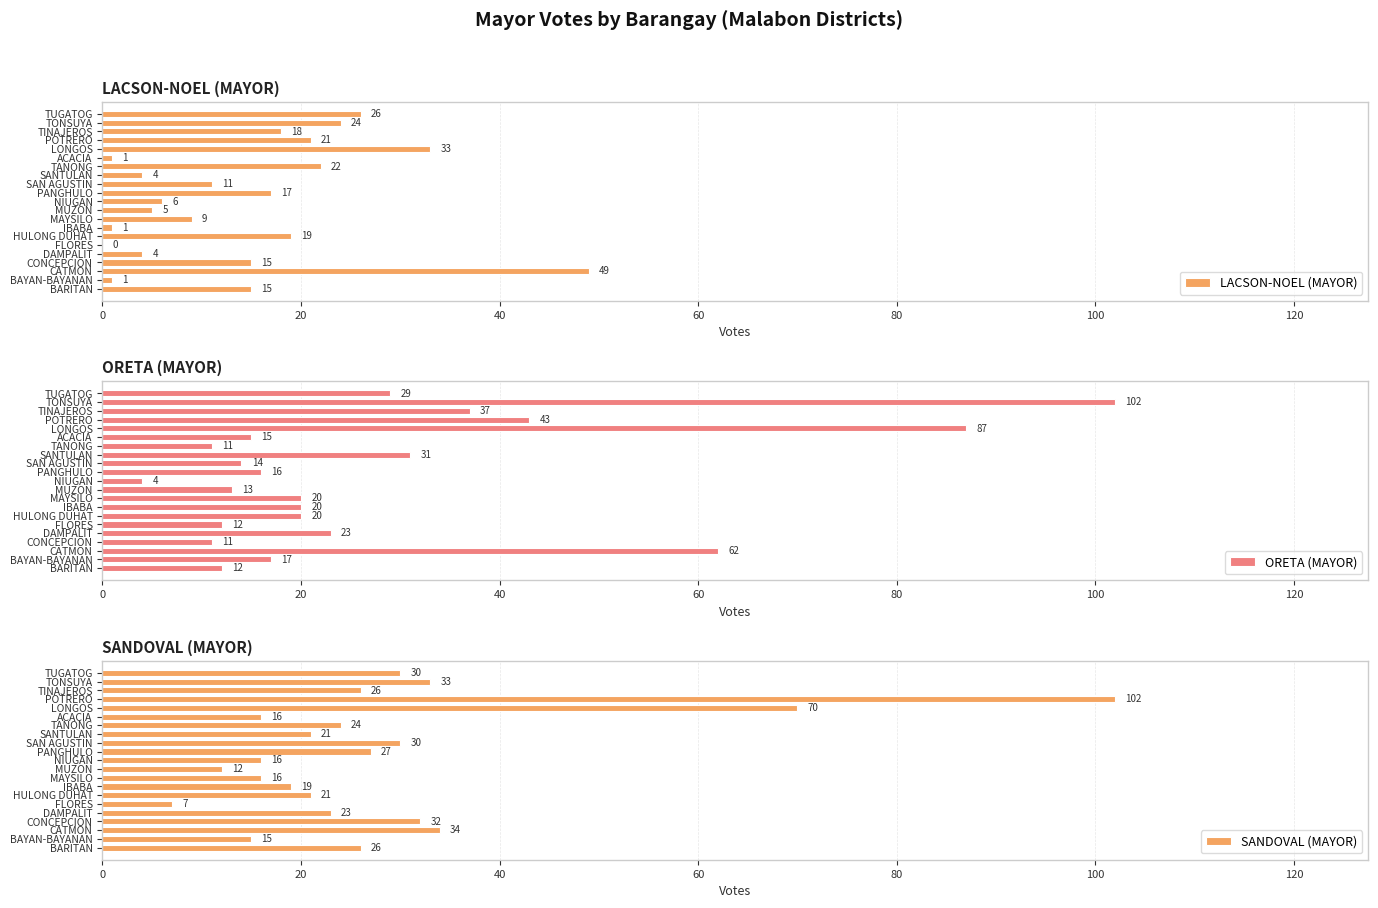

Does the chart contain stacked bars?

No